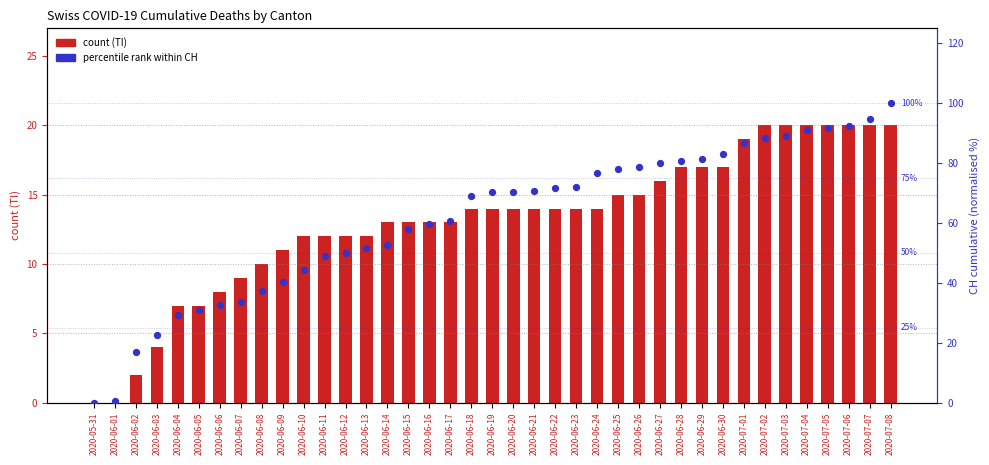

What is the total value across all series at 2020-06-02?

18.8